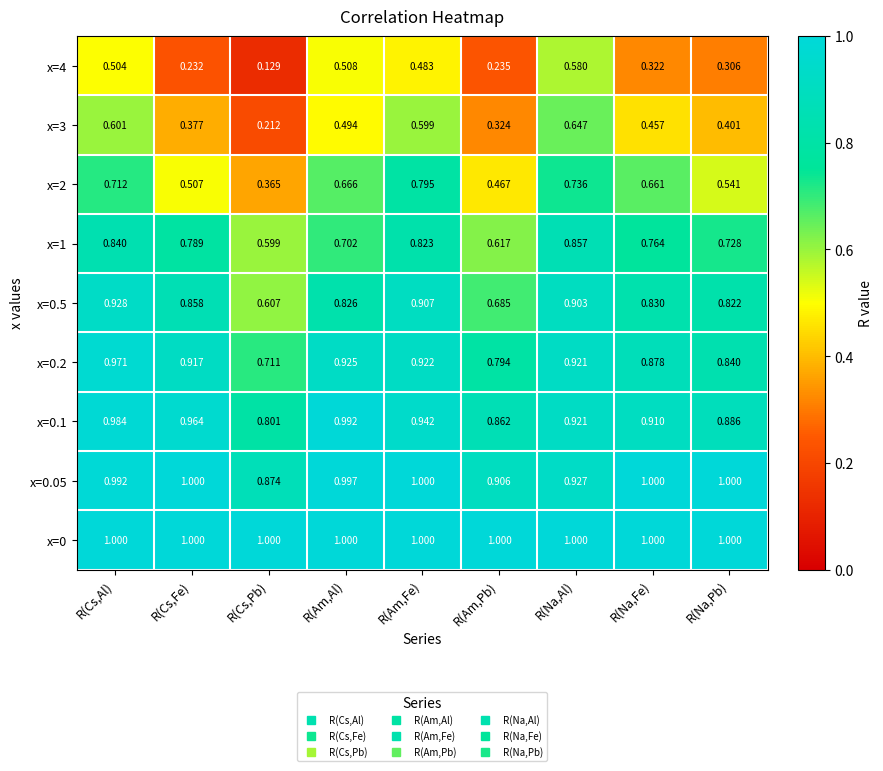

At which label is x=3 closest to 0?

R(Cs,Pb)